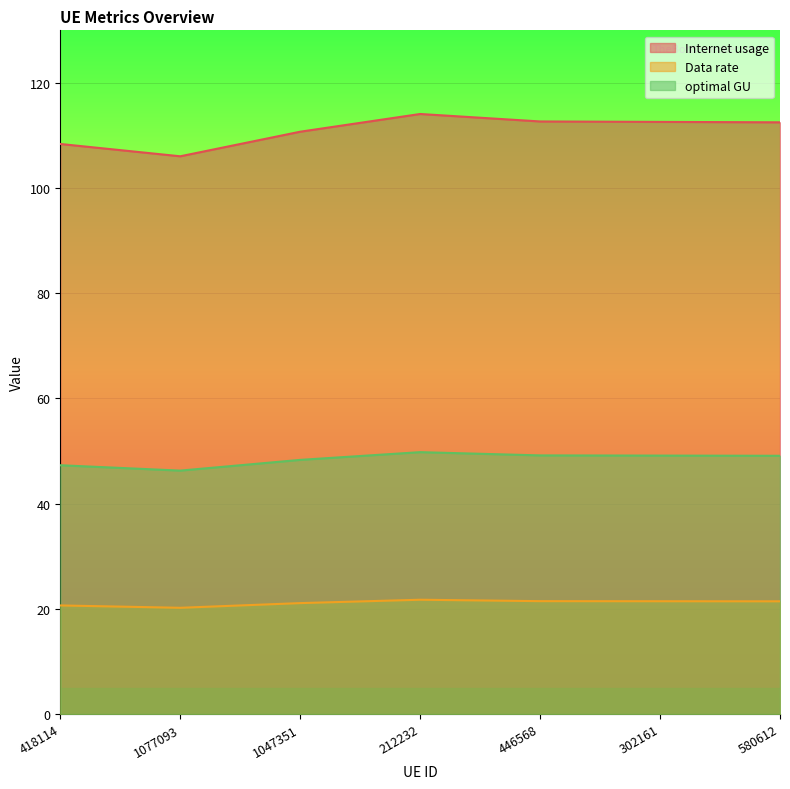

Where is the first local maximum for optimal GU?

212232